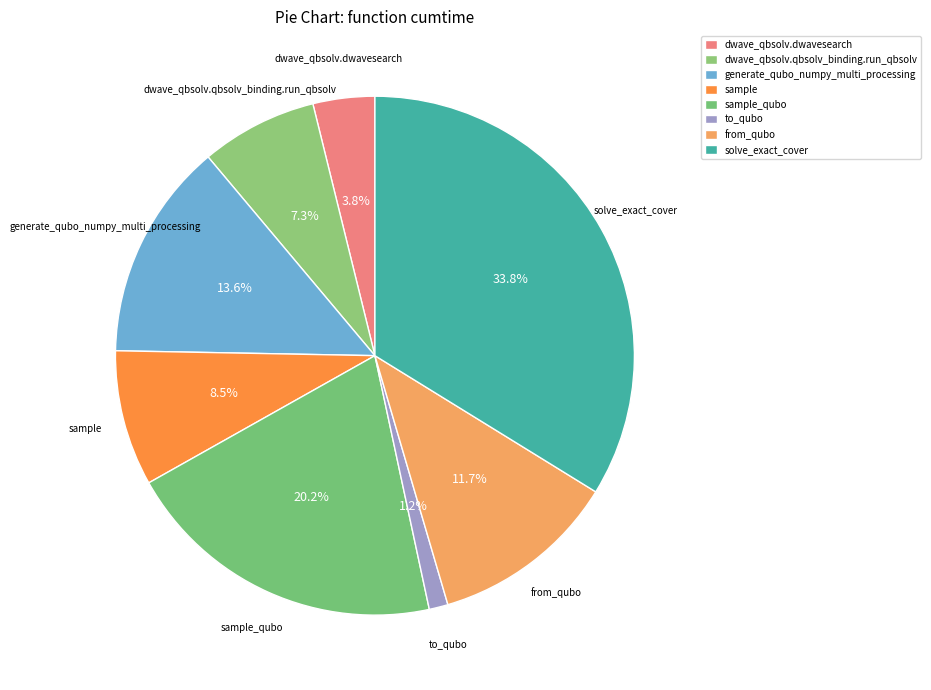

Which slice is the largest?

solve_exact_cover